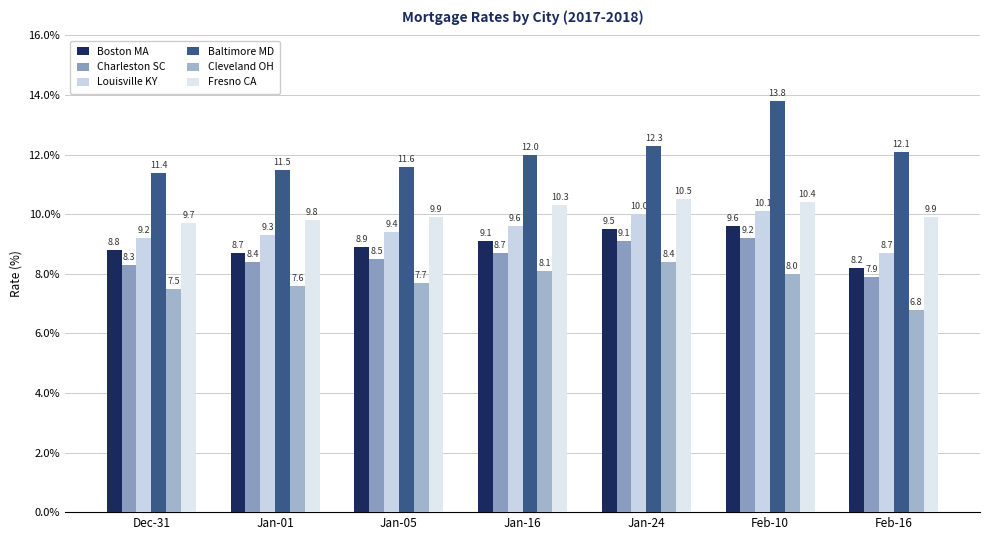

How many bars are there in total?

42